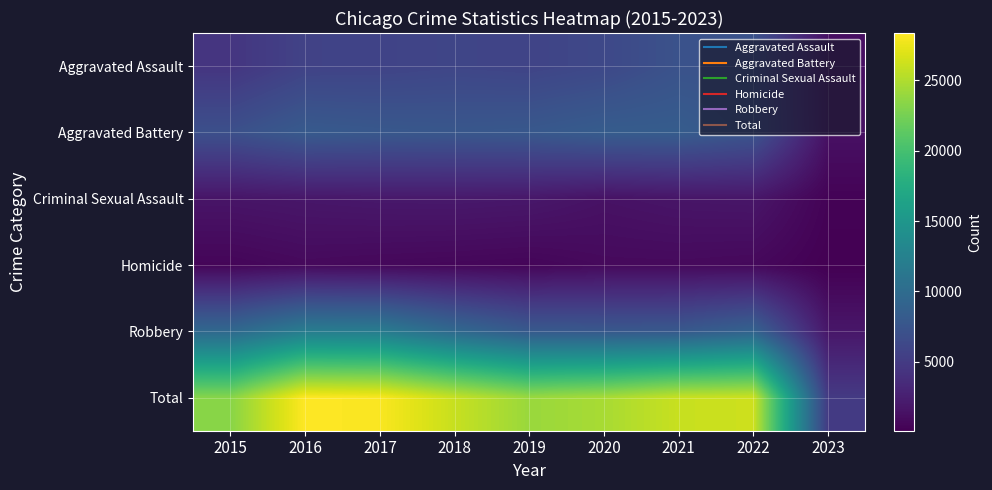

Reading right to left, transcribe all the data shown in this chart.

Aggravated Assault: 2023=1292	2022=7273	2021=7243	2020=6263	2019=5841	2018=6001	2017=5793	2016=5712	2015=4480
Aggravated Battery: 2023=1379	2022=7487	2021=8348	2020=8319	2019=7857	2018=7734	2017=7845	2016=8085	2015=7018
Criminal Sexual Assault: 2023=307	2022=1760	2021=1687	2020=1454	2019=1880	2018=1982	2017=1950	2016=1819	2015=1670
Homicide: 2023=101	2022=714	2021=804	2020=787	2019=498	2018=589	2017=672	2016=786	2015=496
Robbery: 2023=1827	2022=8969	2021=7918	2020=7855	2019=7994	2018=9679	2017=11880	2016=11960	2015=9638
Total: 2023=4906	2022=26203	2021=26000	2020=24678	2019=24070	2018=25985	2017=28140	2016=28362	2015=23302